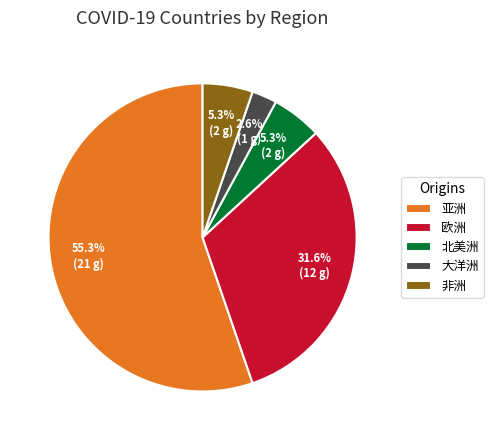

To the nearest percent, what percentage of the pie is 非洲?

5%